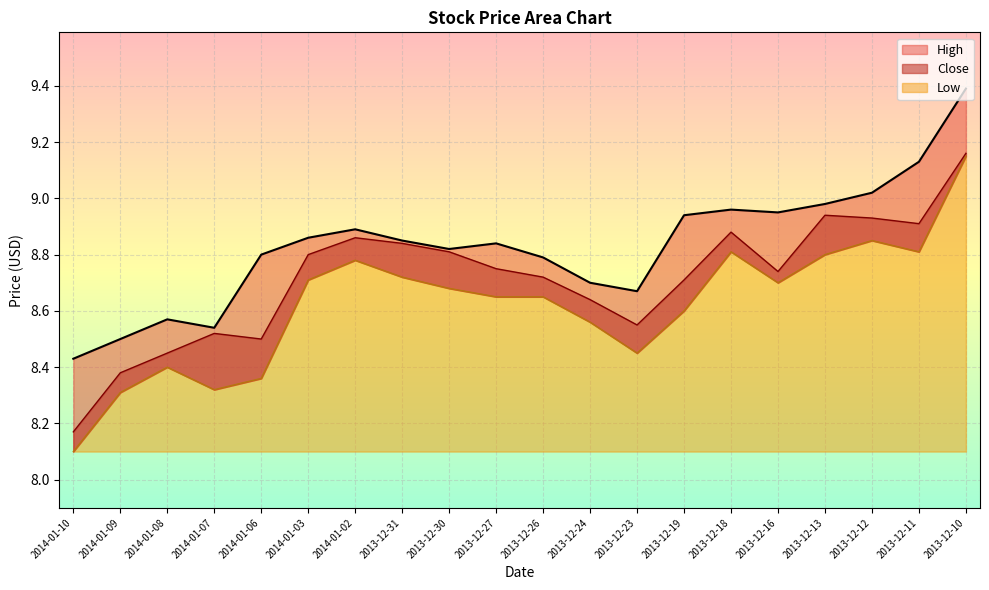

What position from the left is 2014-01-06?

5